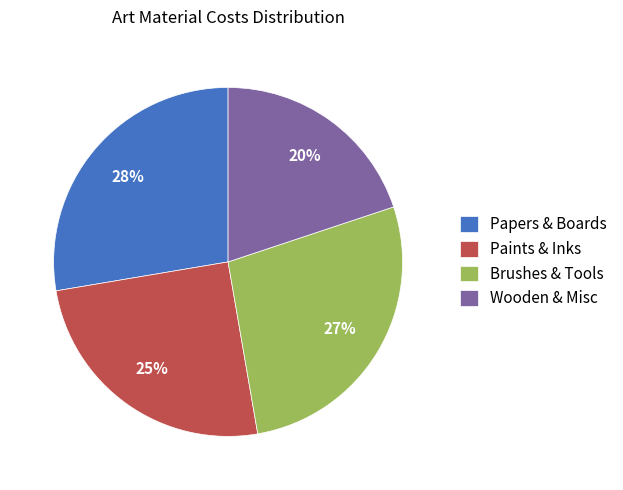

Is there any slice that represents more than half of the pie?

No